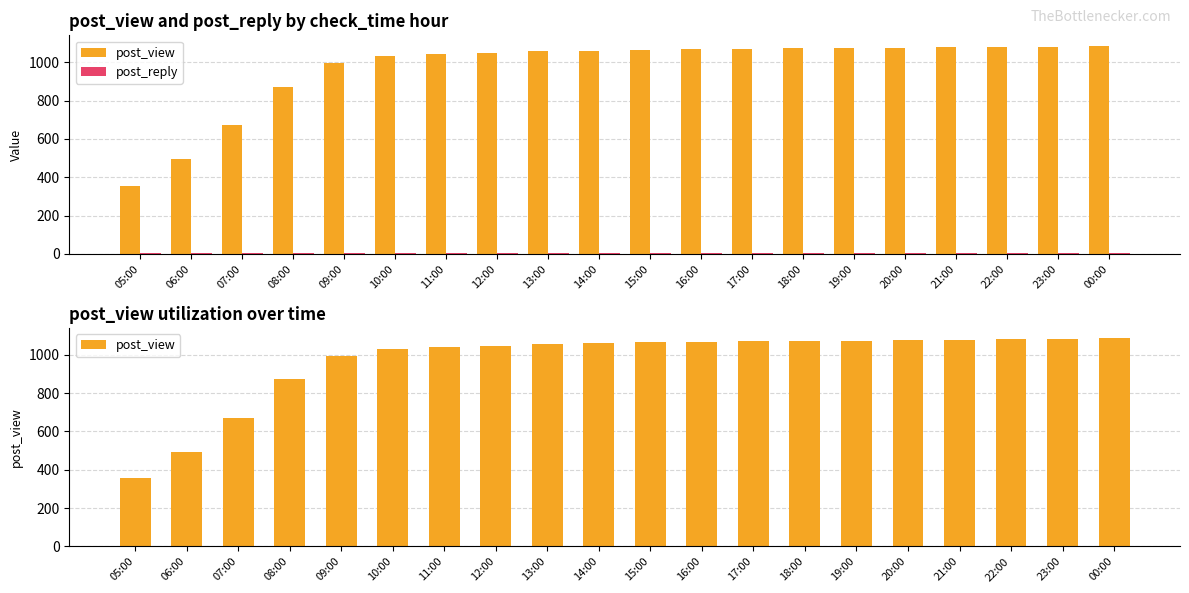

What is the label of the 20th bar from the left?

00:00